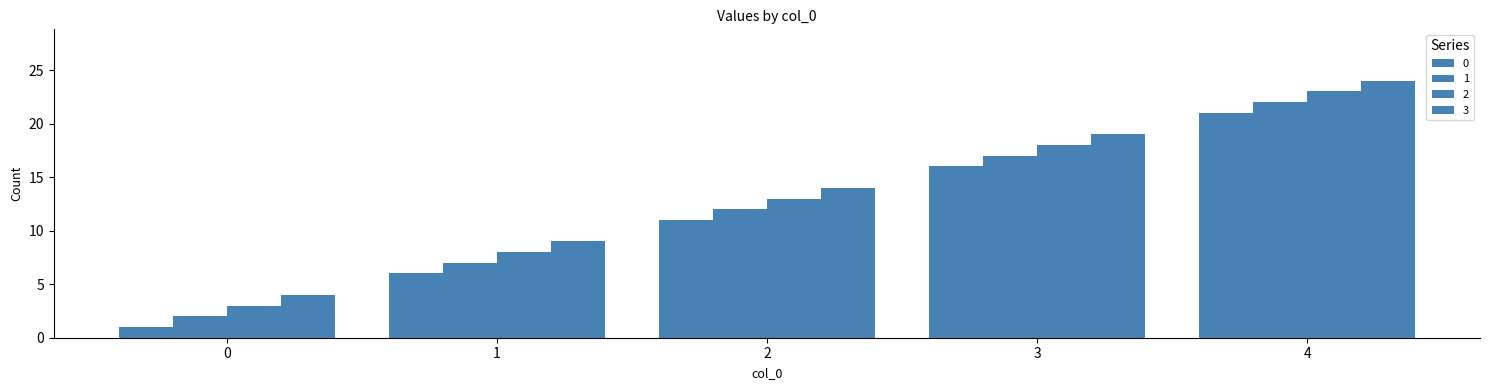

True or false: 0 has a value of 11 at 2.

True